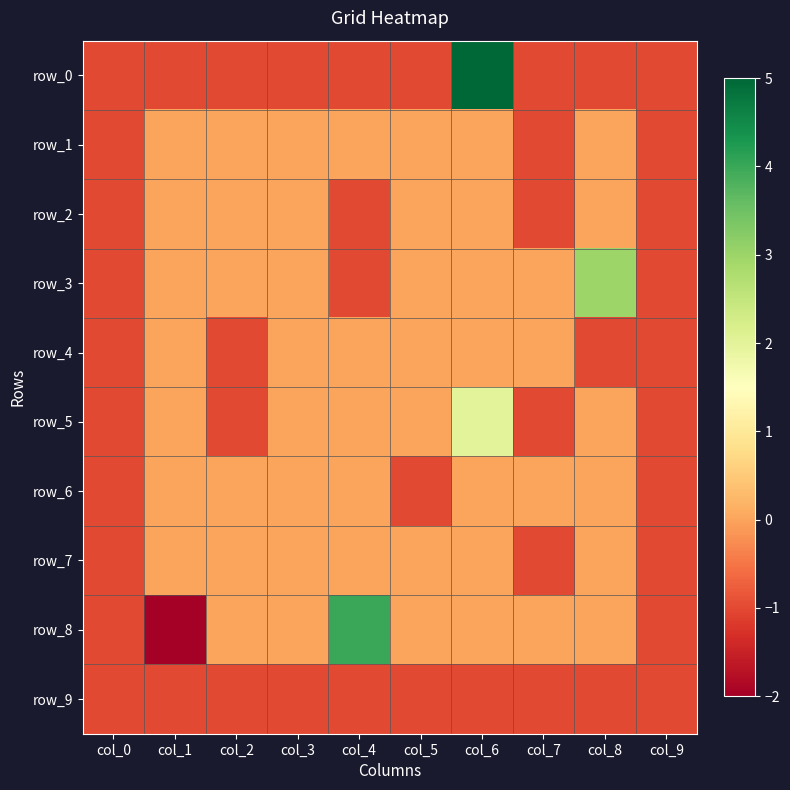

How many data points in row_2 are less than 0?

4